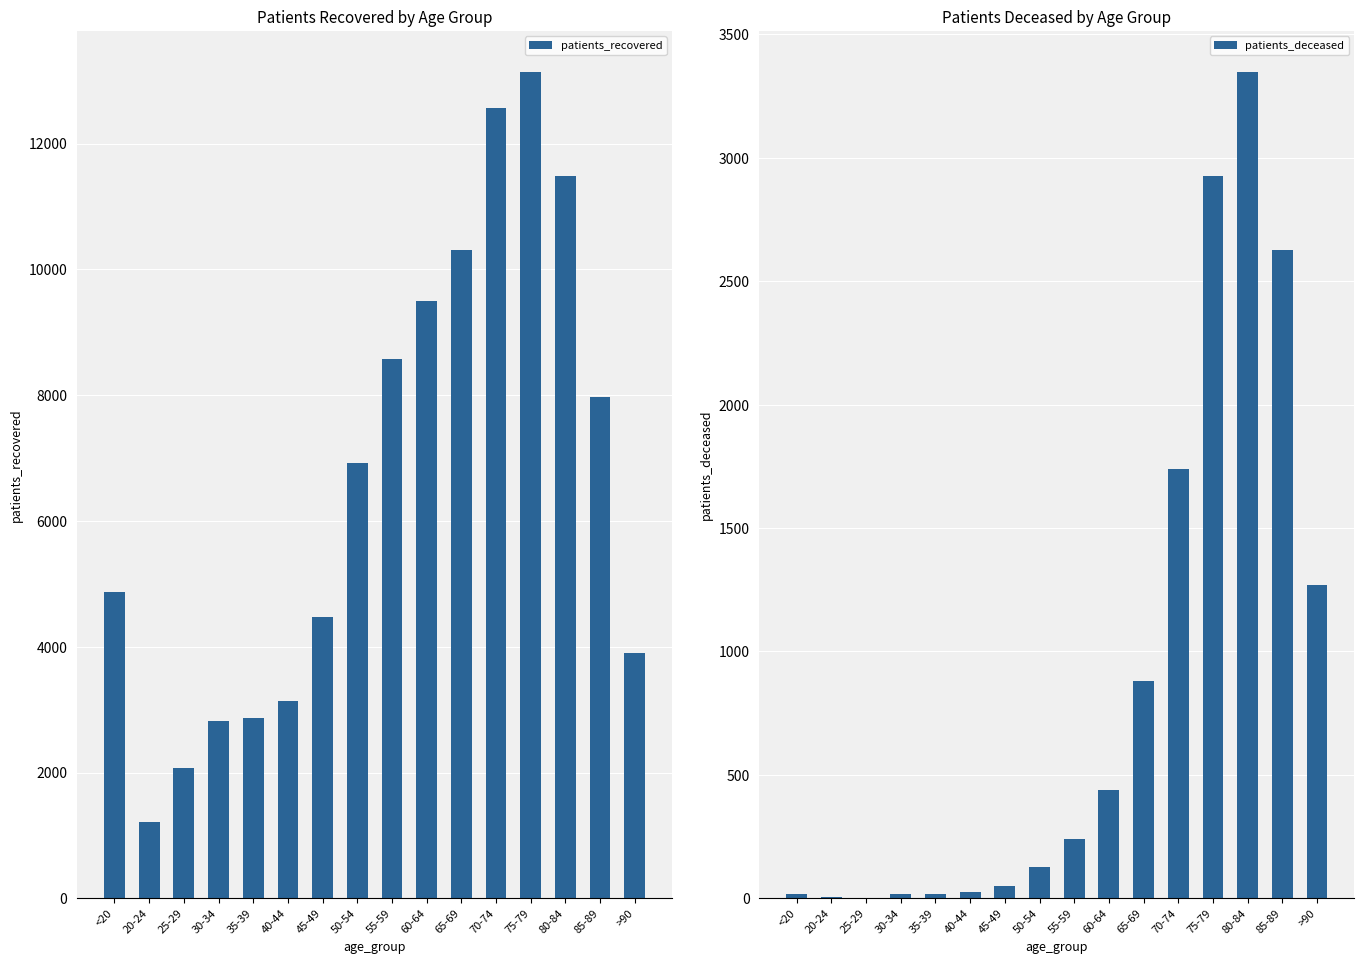

Which series has the largest total across all categories?

patients_recovered